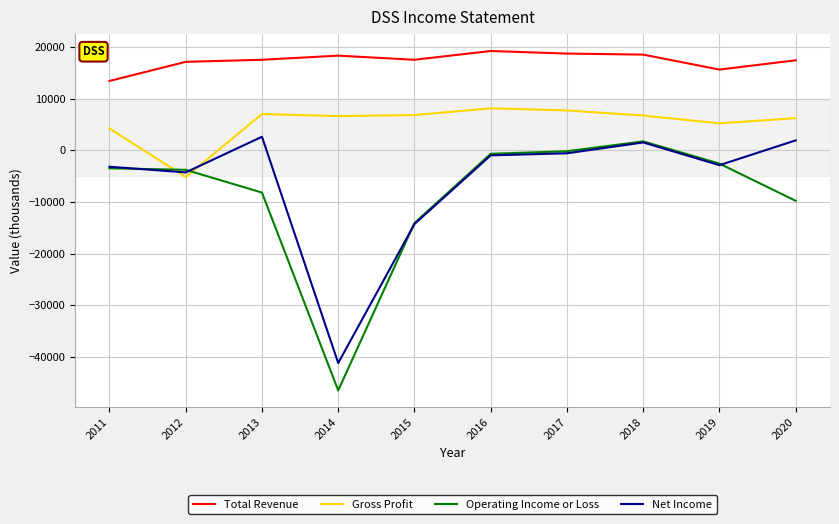

Between which two adjacent categories do Operating Income or Loss and Gross Profit first intersect?

2011 and 2012